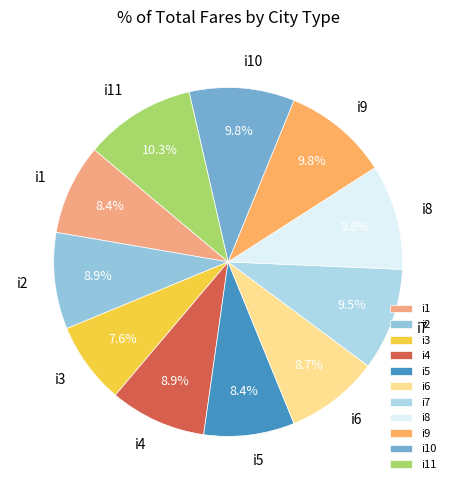

The i8 slice represents 10% of the pie. True or false?

True